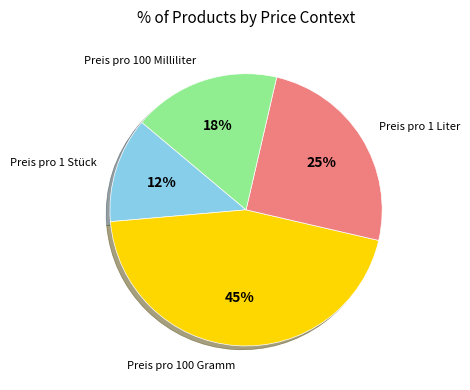

Rank the categories by value from highest to lowest.

Preis pro 100 Gramm, Preis pro 1 Liter, Preis pro 100 Milliliter, Preis pro 1 Stück